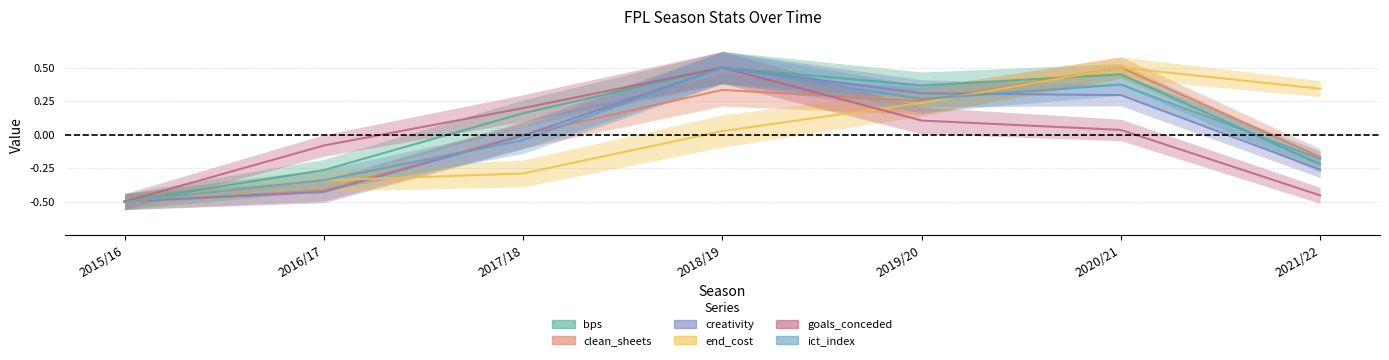

What is the sum of the bps values at 2017/18 and 2018/19?

0.7